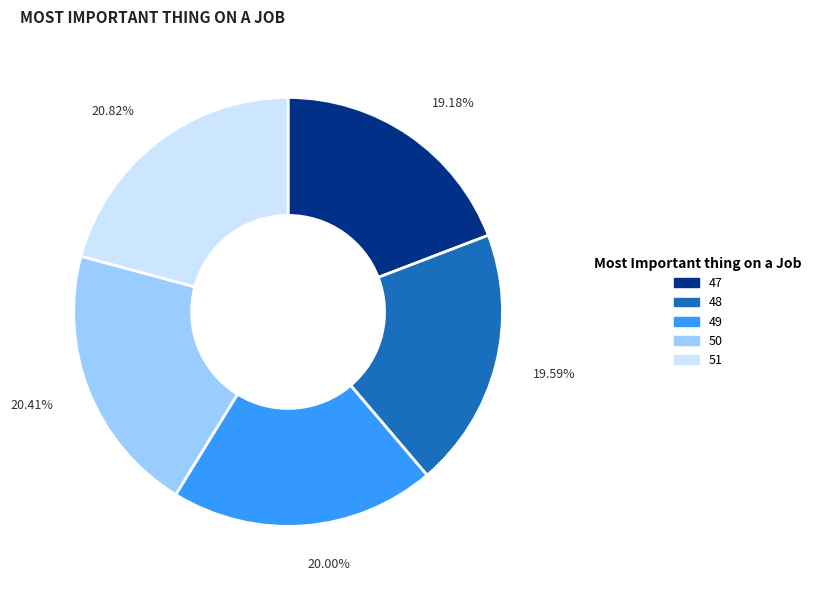

To the nearest percent, what is the difference between the largest and smallest slice percentages?

2%